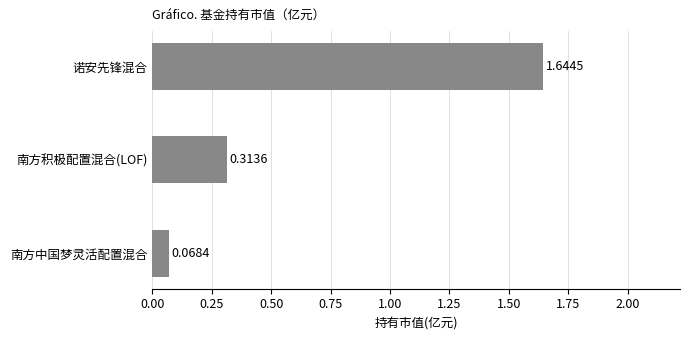

Between 南方中国梦灵活配置混合 and 南方积极配置混合(LOF), which is larger?

南方积极配置混合(LOF)